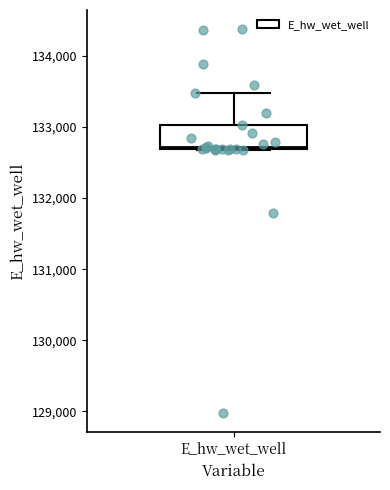

Where is the upper edge of the box for E_hw_wet_well on the y-axis? The values are not printed on the chart, so give them approximately, as read against the axis.

133000